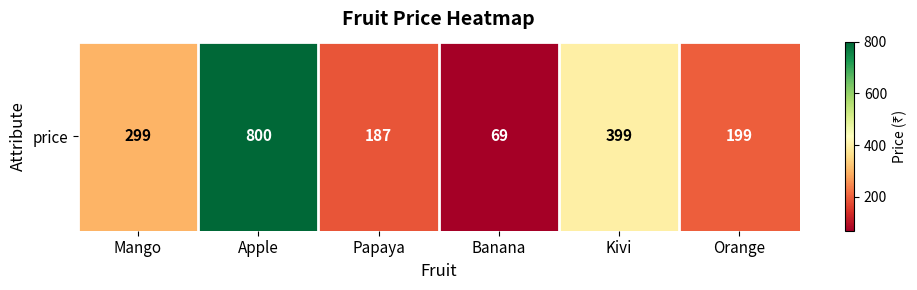

Where does the data first go above 299?

Apple